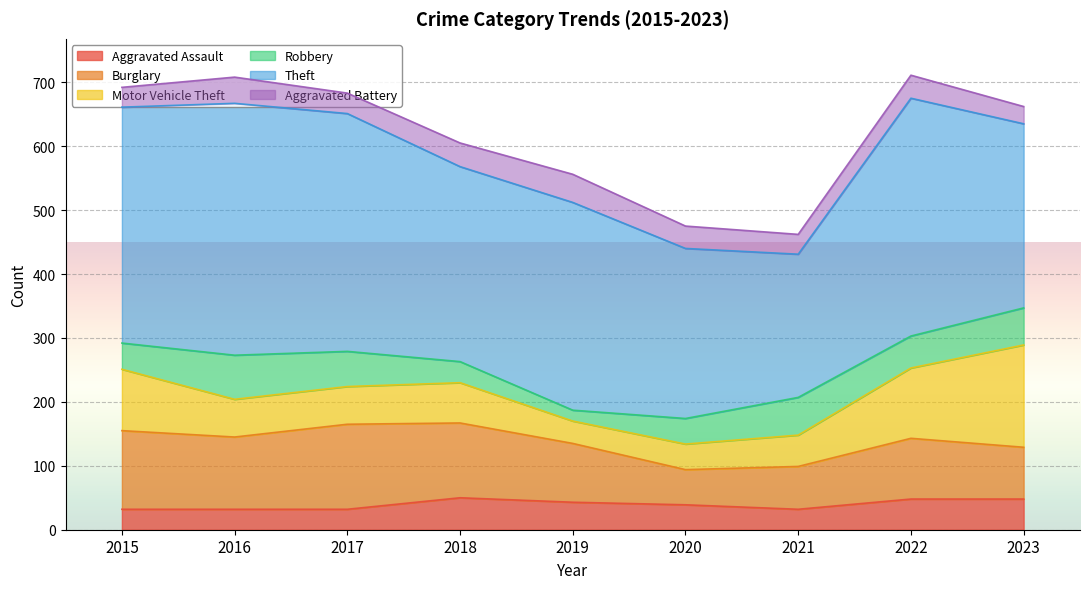

What is the sum of all Robbery values?

422